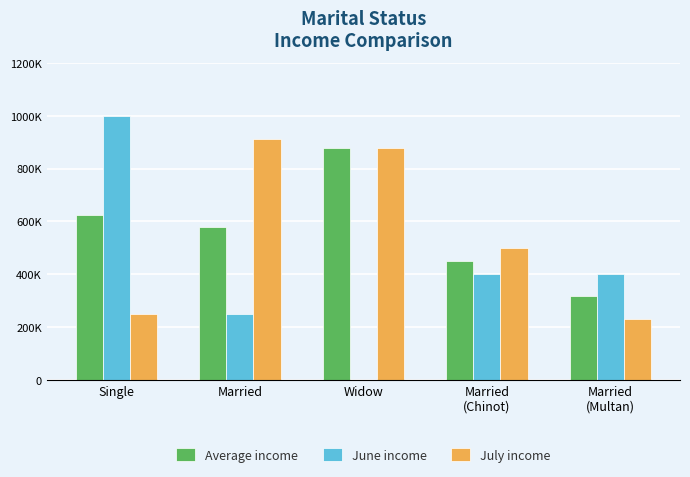

Are the bars horizontal?

No